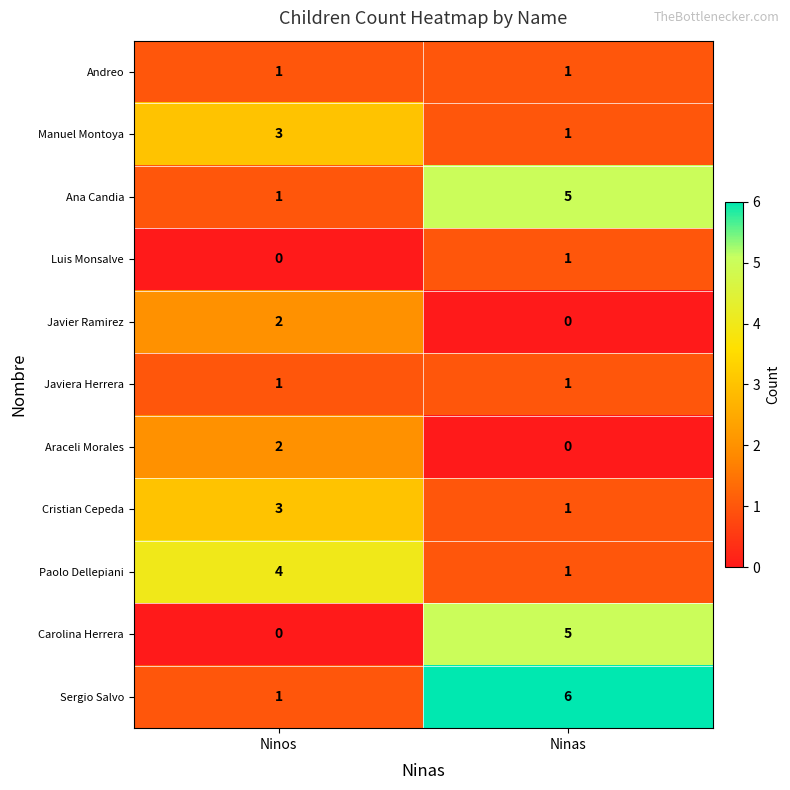

The Andreo series shows 2 at Ninos. True or false?

False